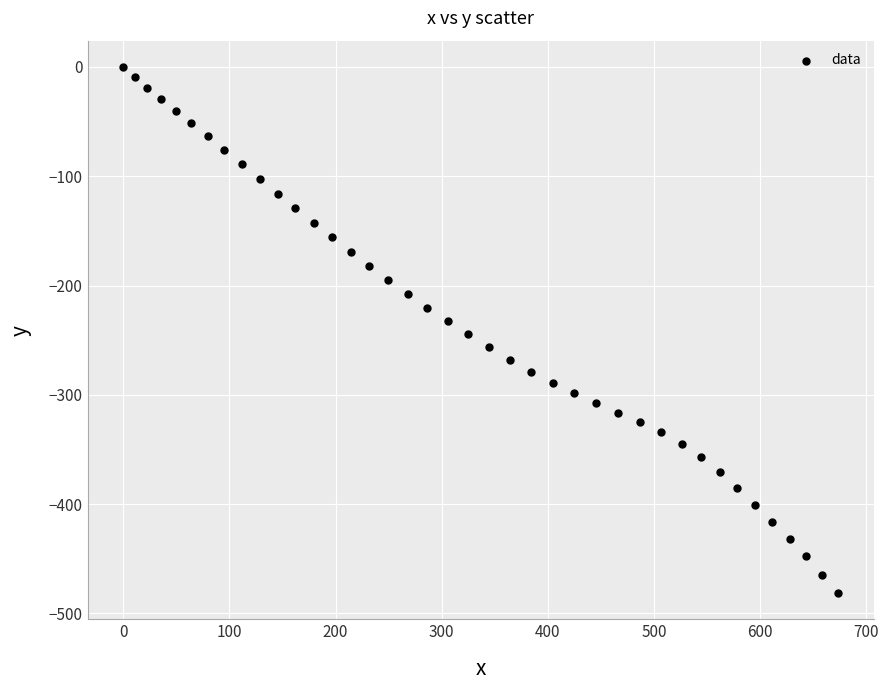

What is the range of X values (max minus min)?

673.0